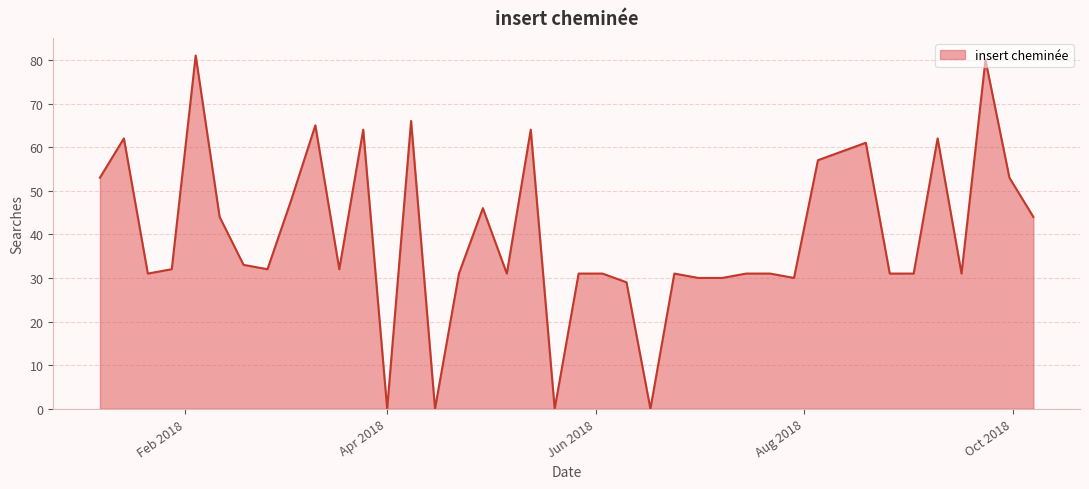

What is the difference between the maximum and minimum values?

81